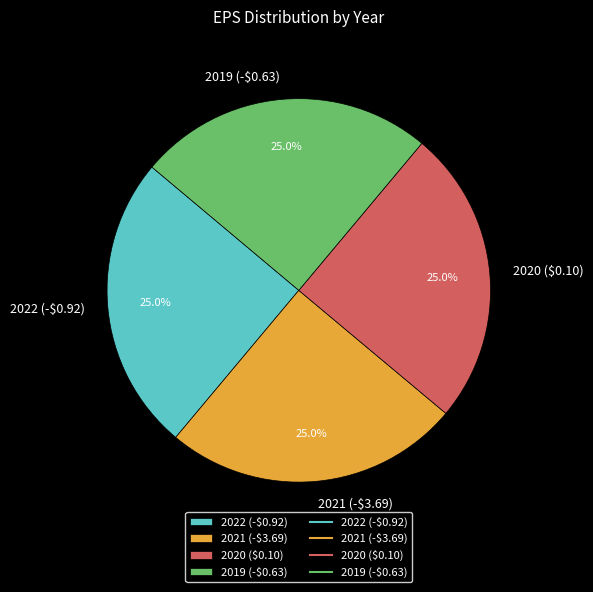

What percentage is the 2021 (-$3.69) slice, to the nearest percent?

25%